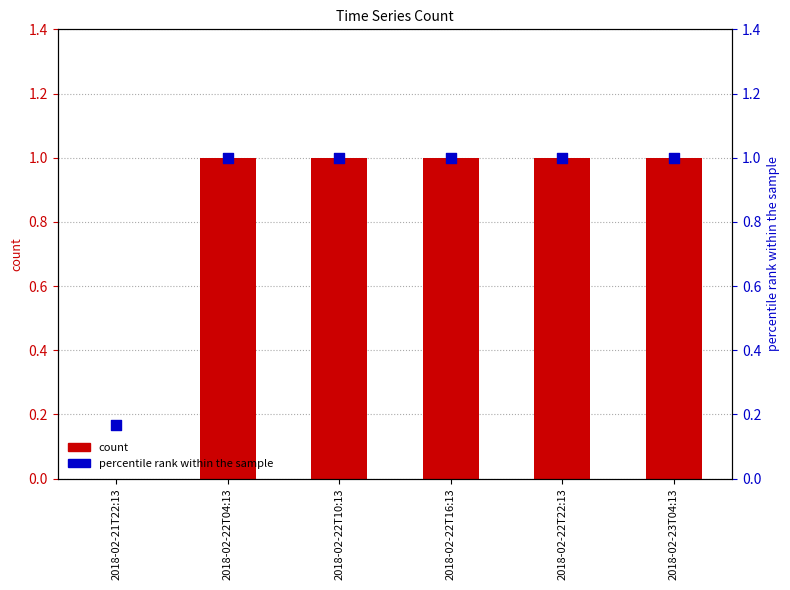

What is the total value across all series at 2018-02-23T04:13?

2.0